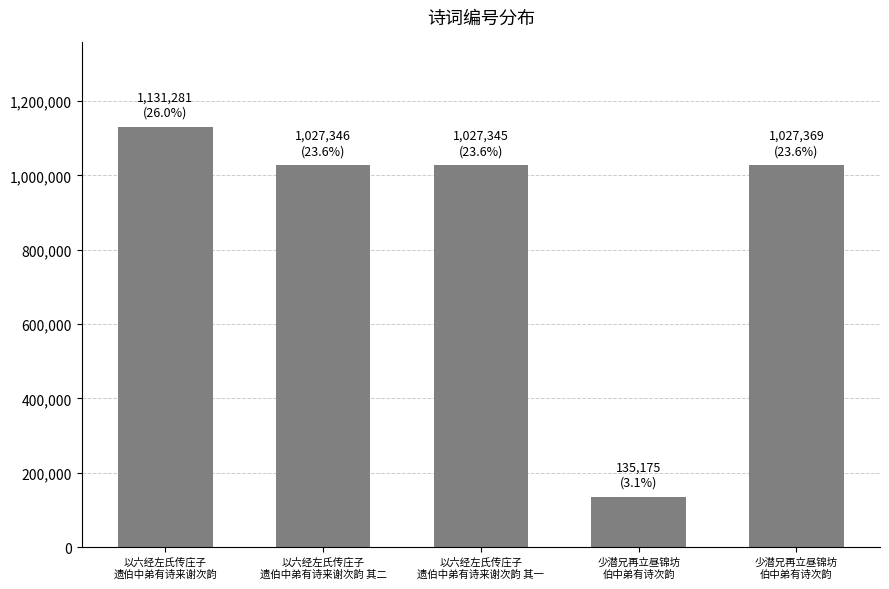

Which label corresponds to the largest value in the chart?

以六经左氏传庄子
遗伯中弟有诗来谢次韵